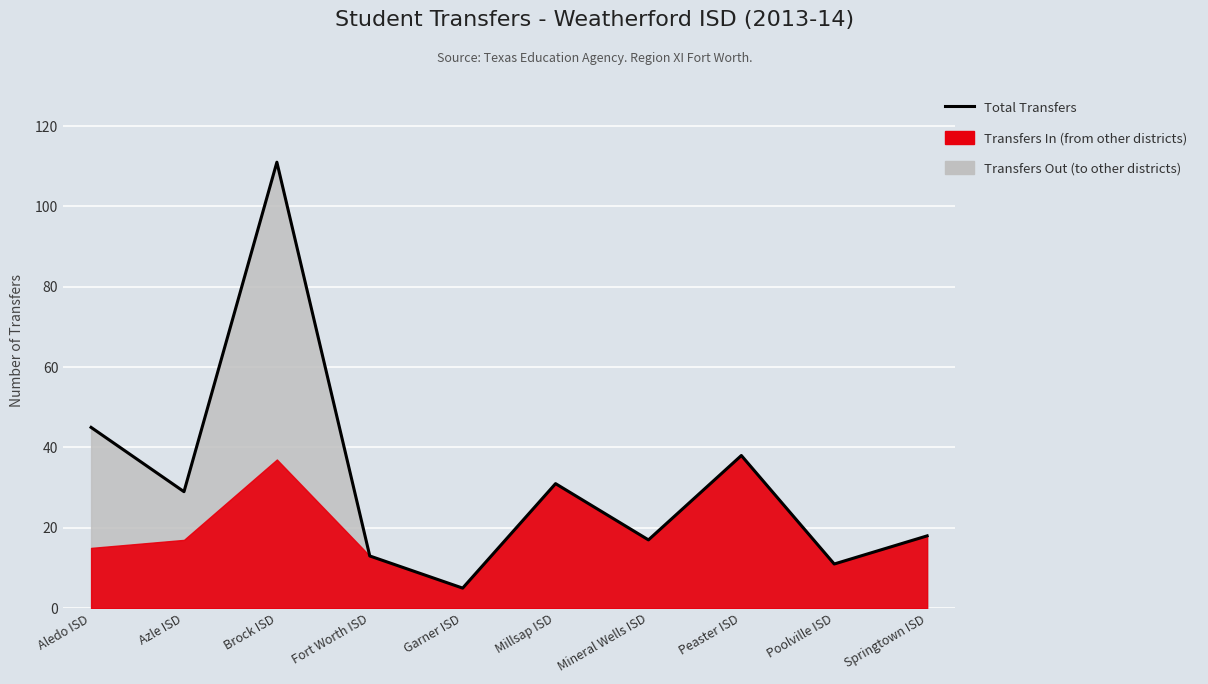

Reading left to right, transcribe all the data shown in this chart.

Aledo ISD=45	Azle ISD=29	Brock ISD=111	Fort Worth ISD=13	Garner ISD=5	Millsap ISD=31	Mineral Wells ISD=17	Peaster ISD=38	Poolville ISD=11	Springtown ISD=18